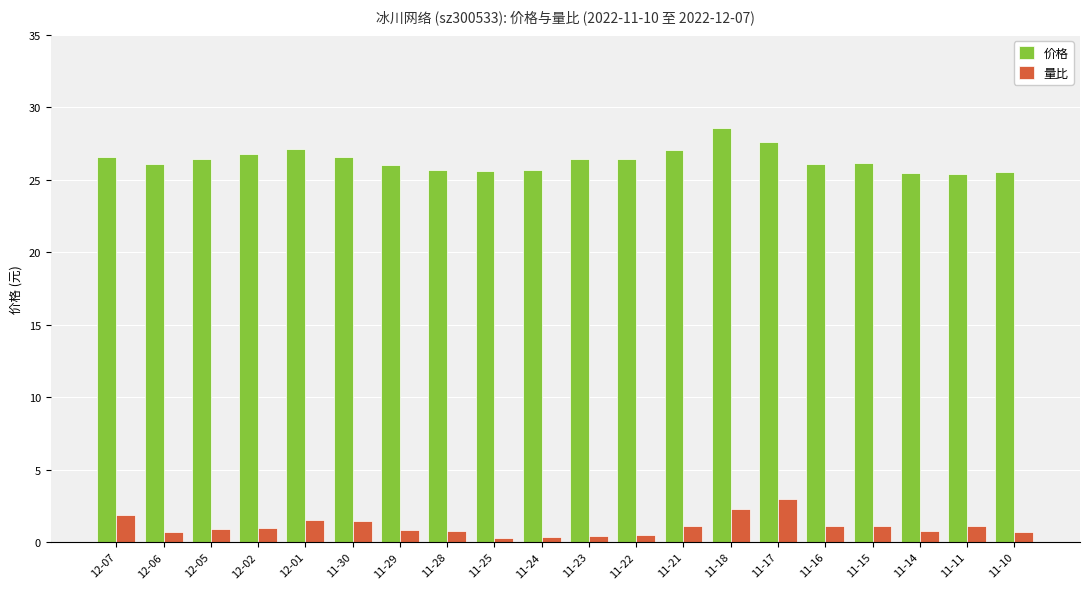

What are all the series names shown in the legend?

价格, 量比